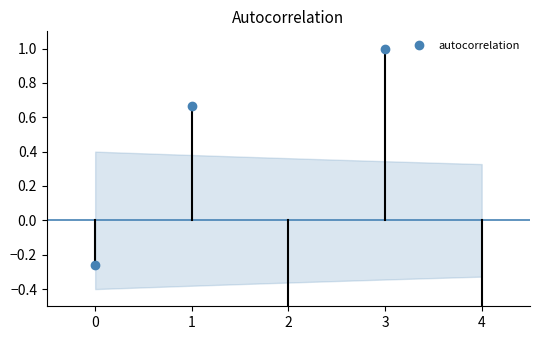

How many data points does each series have?

5